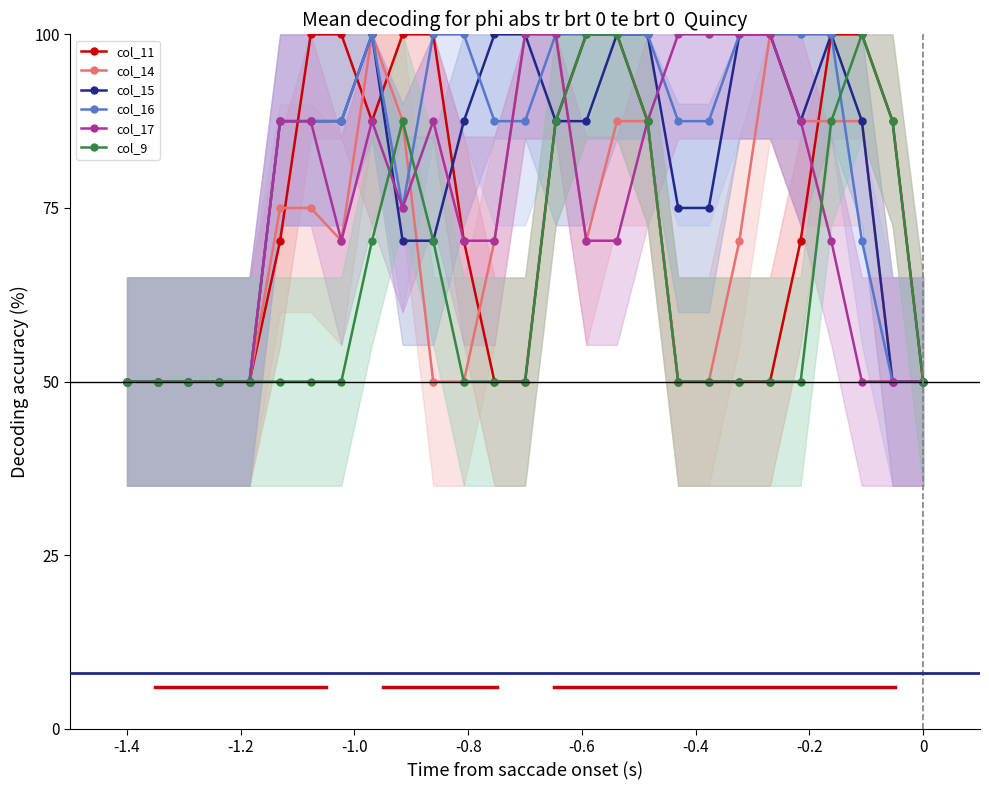

Does the chart have visible grid lines?

No